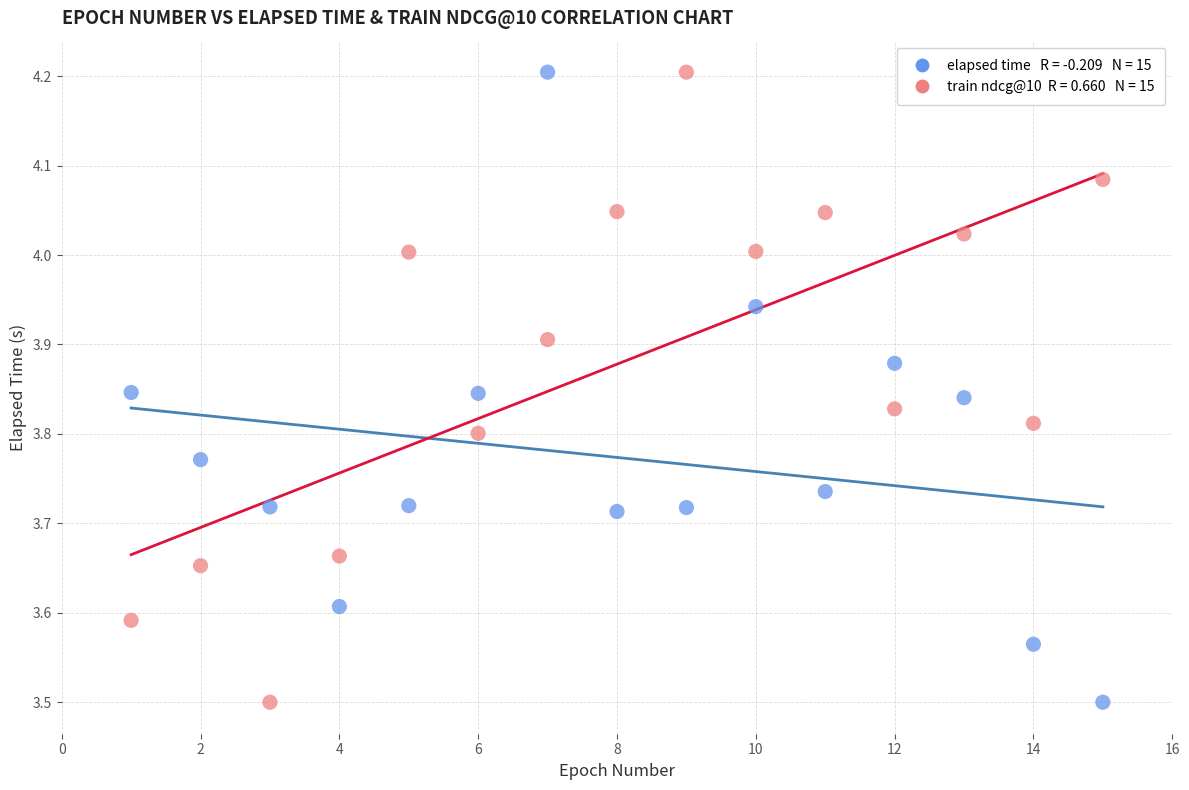

Across all data points, what is the range of Y values (max minus min)?

0.7